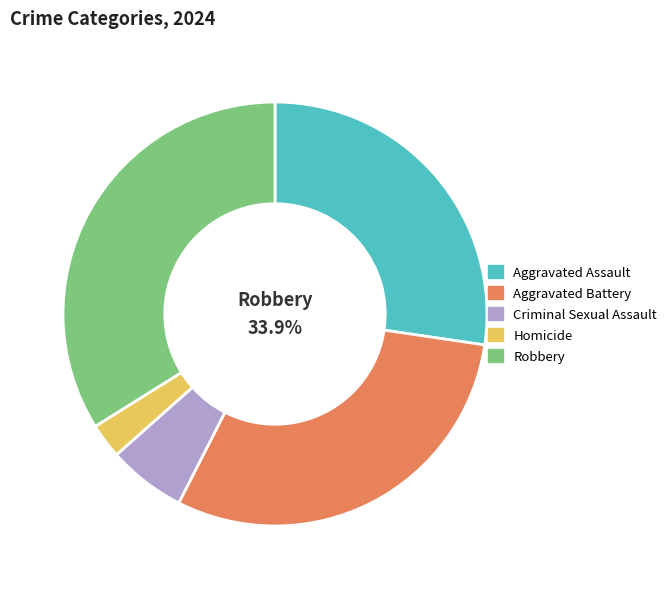

To the nearest percent, what is the combined percentage of Homicide and Aggravated Assault?

30%